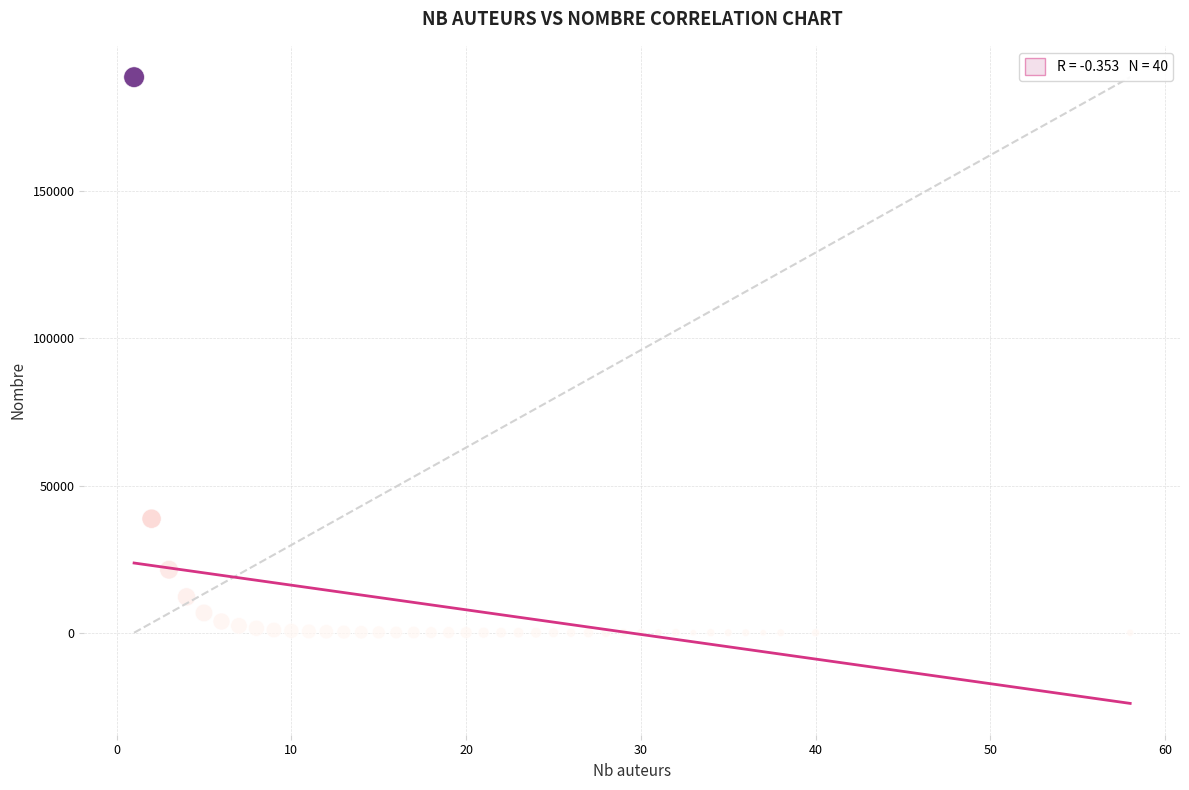

What Y value in the scatter plot is closest to 94356?

38732